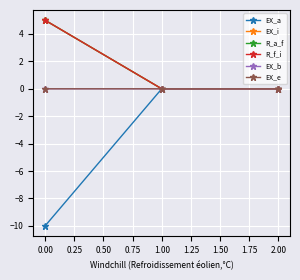

True or false: R_f_i has a value of 0.0 at 2.00.

True